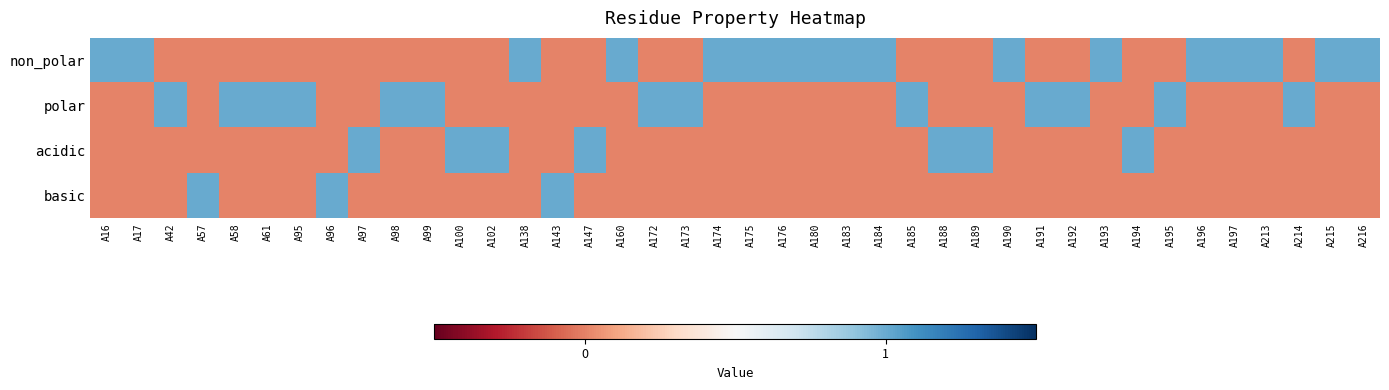

What is the difference between the highest and lowest values at A176?

1